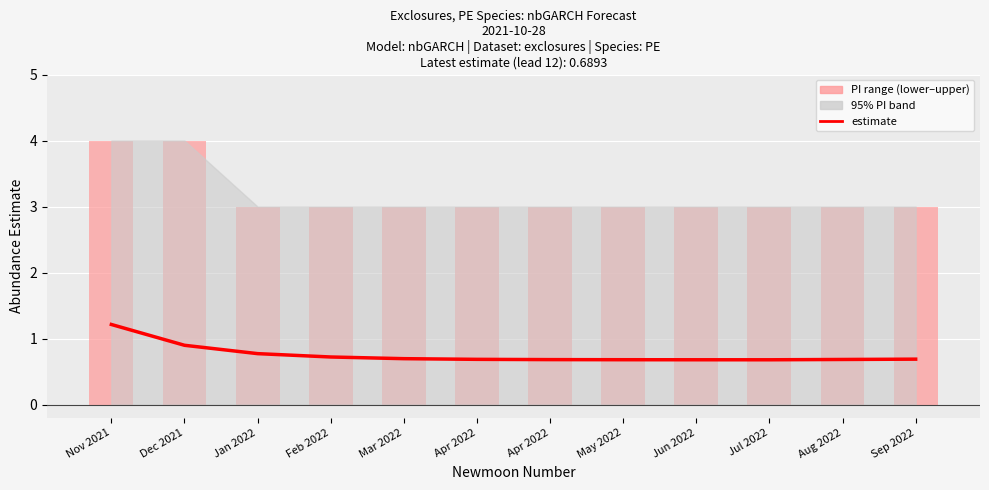

At which label is the value closest to 0?

Jul 2022